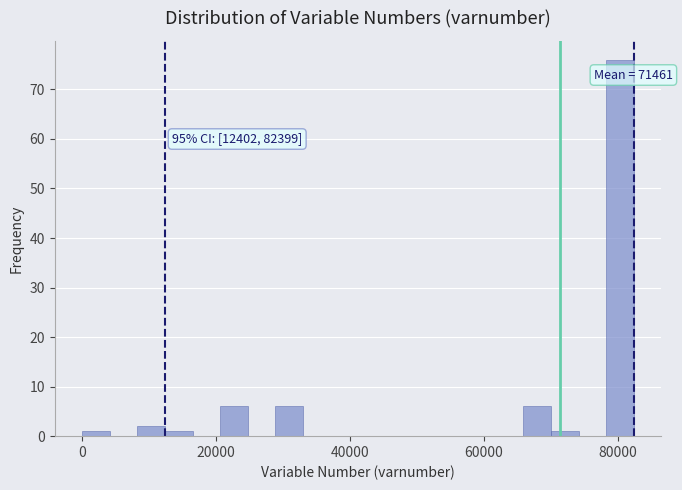

Read against the x-axis, roughly where is the centre of the tallest bar?

80000